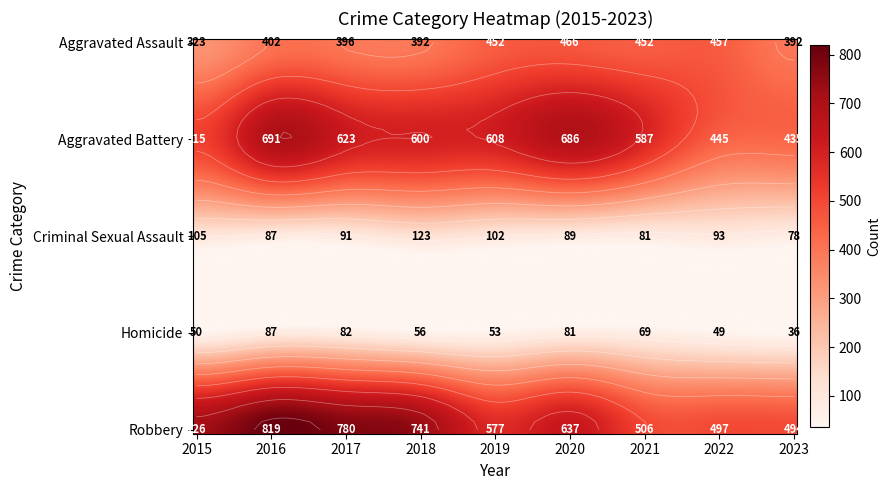

Reading right to left, extract all data points from this chart.

Aggravated Assault: 2023=392	2022=457	2021=452	2020=466	2019=452	2018=392	2017=396	2016=402	2015=323
Aggravated Battery: 2023=435	2022=445	2021=587	2020=686	2019=608	2018=600	2017=623	2016=691	2015=515
Criminal Sexual Assault: 2023=78	2022=93	2021=81	2020=89	2019=102	2018=123	2017=91	2016=87	2015=105
Homicide: 2023=36	2022=49	2021=69	2020=81	2019=53	2018=56	2017=82	2016=87	2015=50
Robbery: 2023=494	2022=497	2021=506	2020=637	2019=577	2018=741	2017=780	2016=819	2015=726